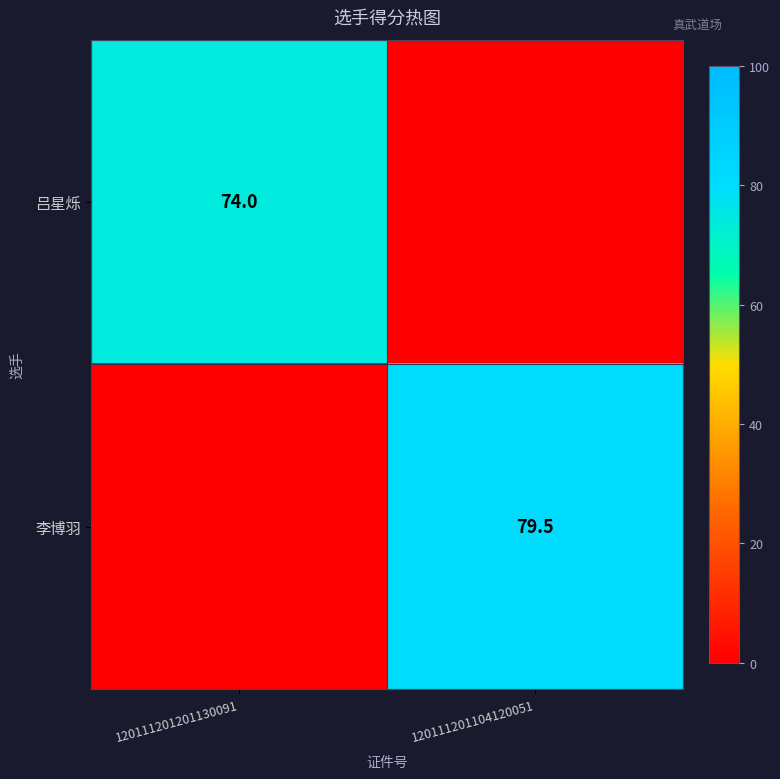

The value of 李博羽 at 120111201104120051 is 45.6. True or false?

False